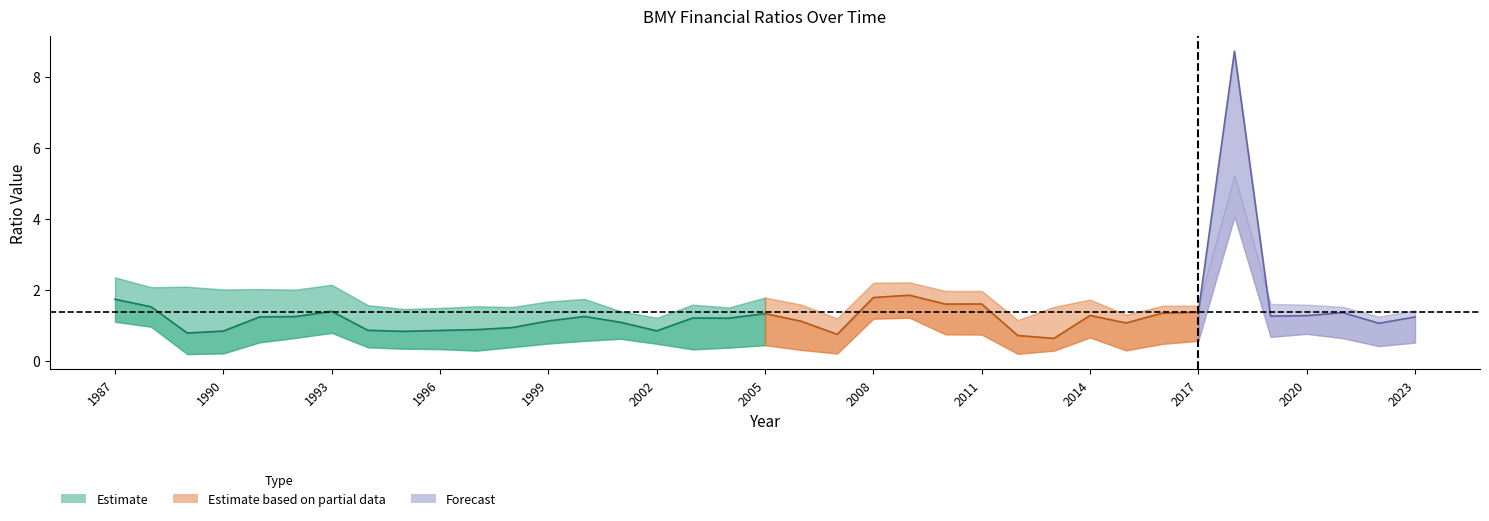

At which category does the chart reach its peak across all series?

2018